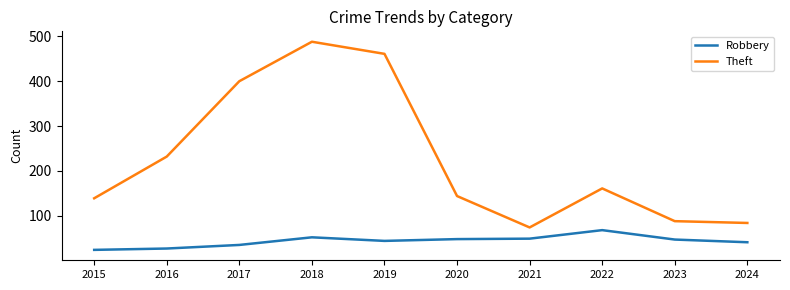

Does the chart have visible grid lines?

No